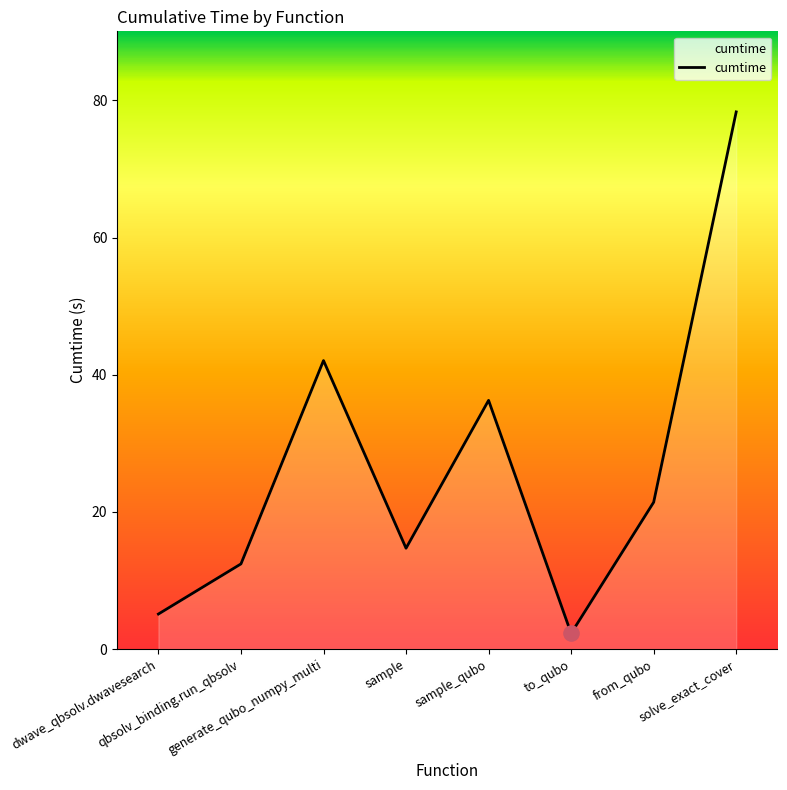

What is the change in value from qbsolv_binding.run_qbsolv to generate_qubo_numpy_multi?

+29.6